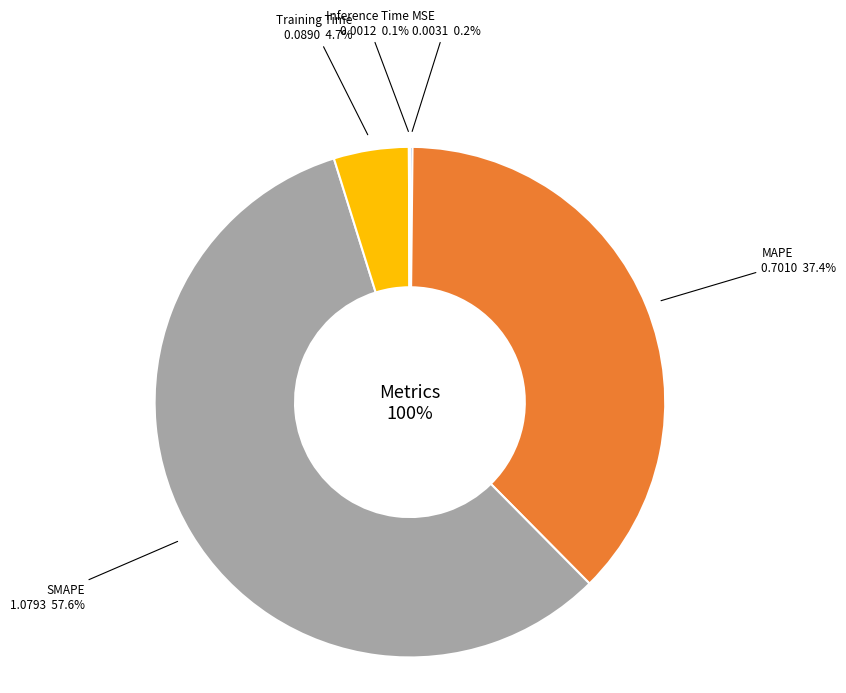

Do MAPE and MSE together represent more than half of the pie?

No